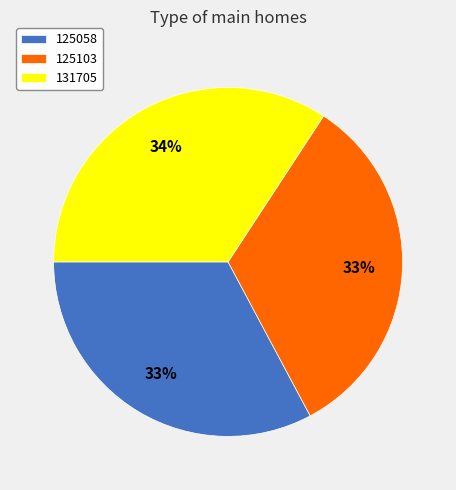

Which category has the biggest portion of the pie?

131705